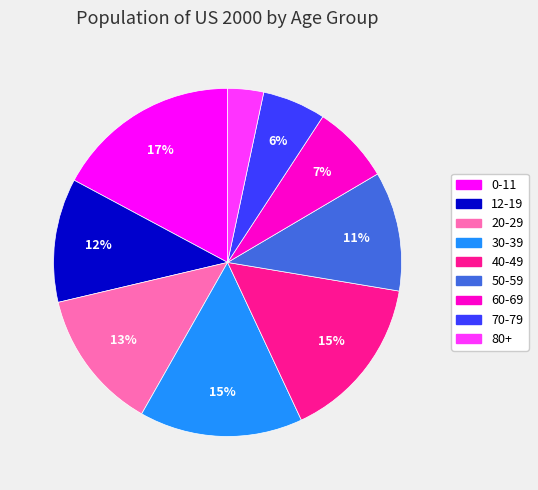

To the nearest percent, what is the average slice percentage?

11%